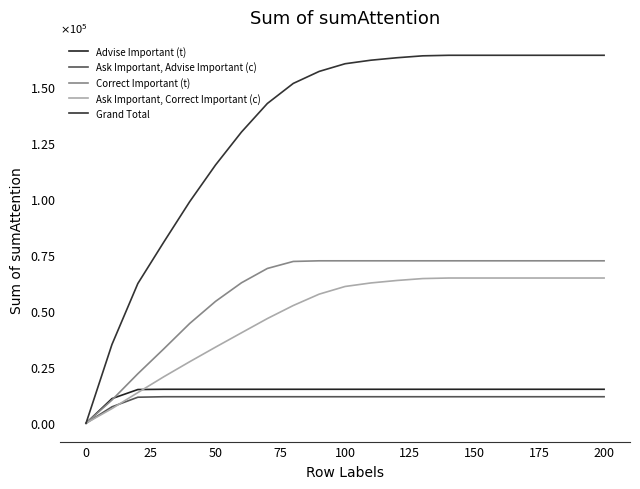

What is the sum of all Grand Total values?

2769112.2